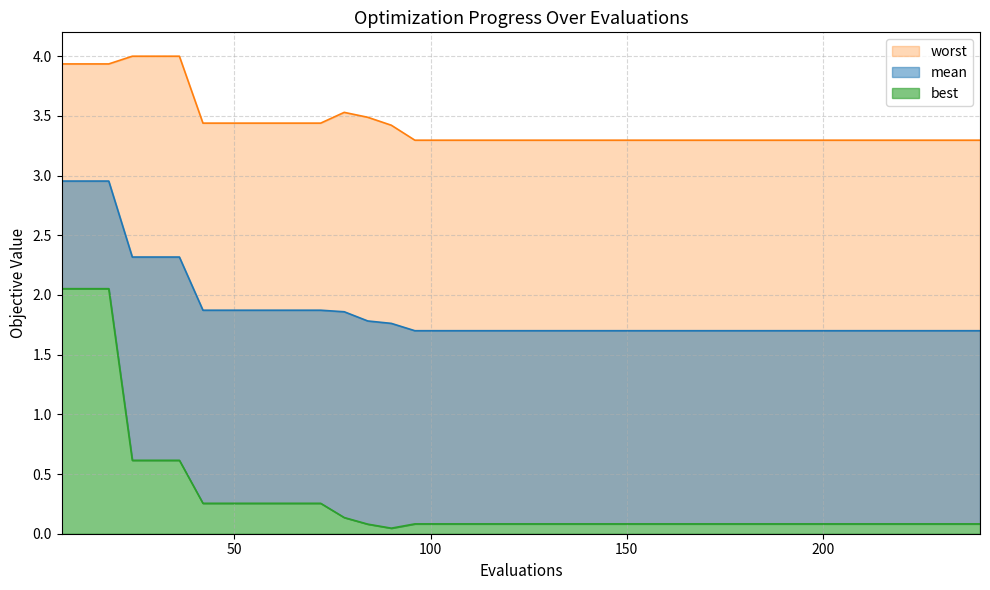

True or false: worst has more than 0 points higher than both neighbors.

True